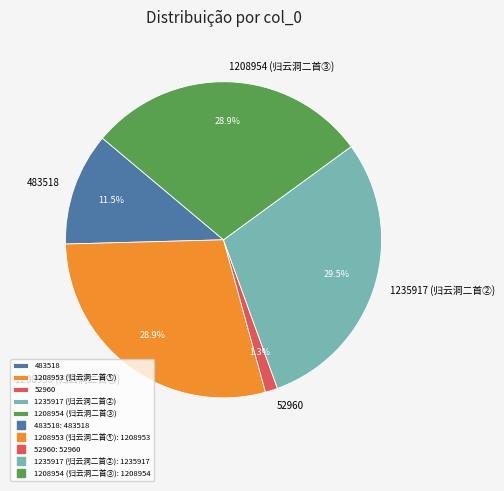

Does any single category account for the majority?

No